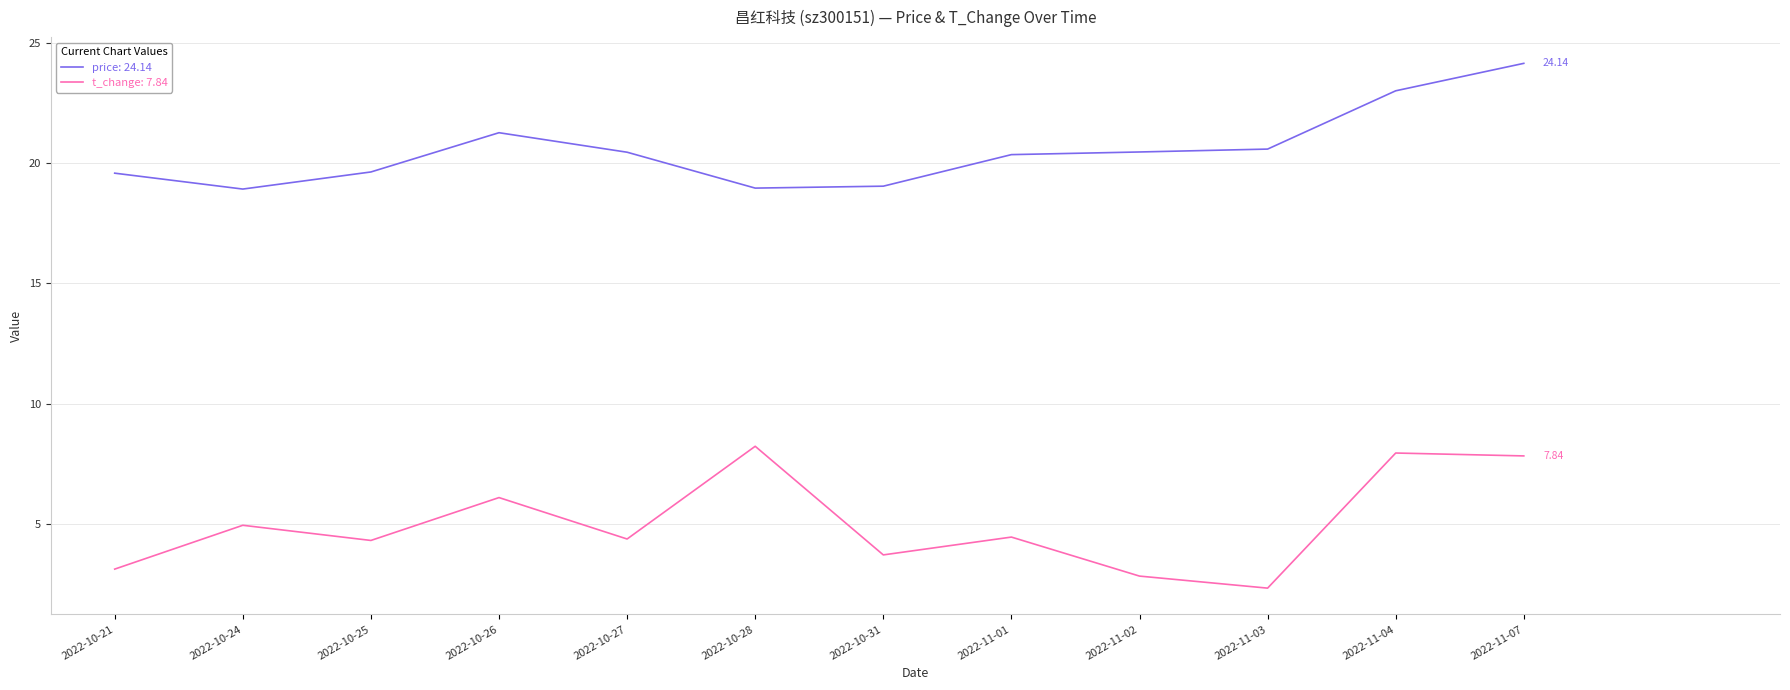

What is the total value across all series at 2022-10-24?

23.9